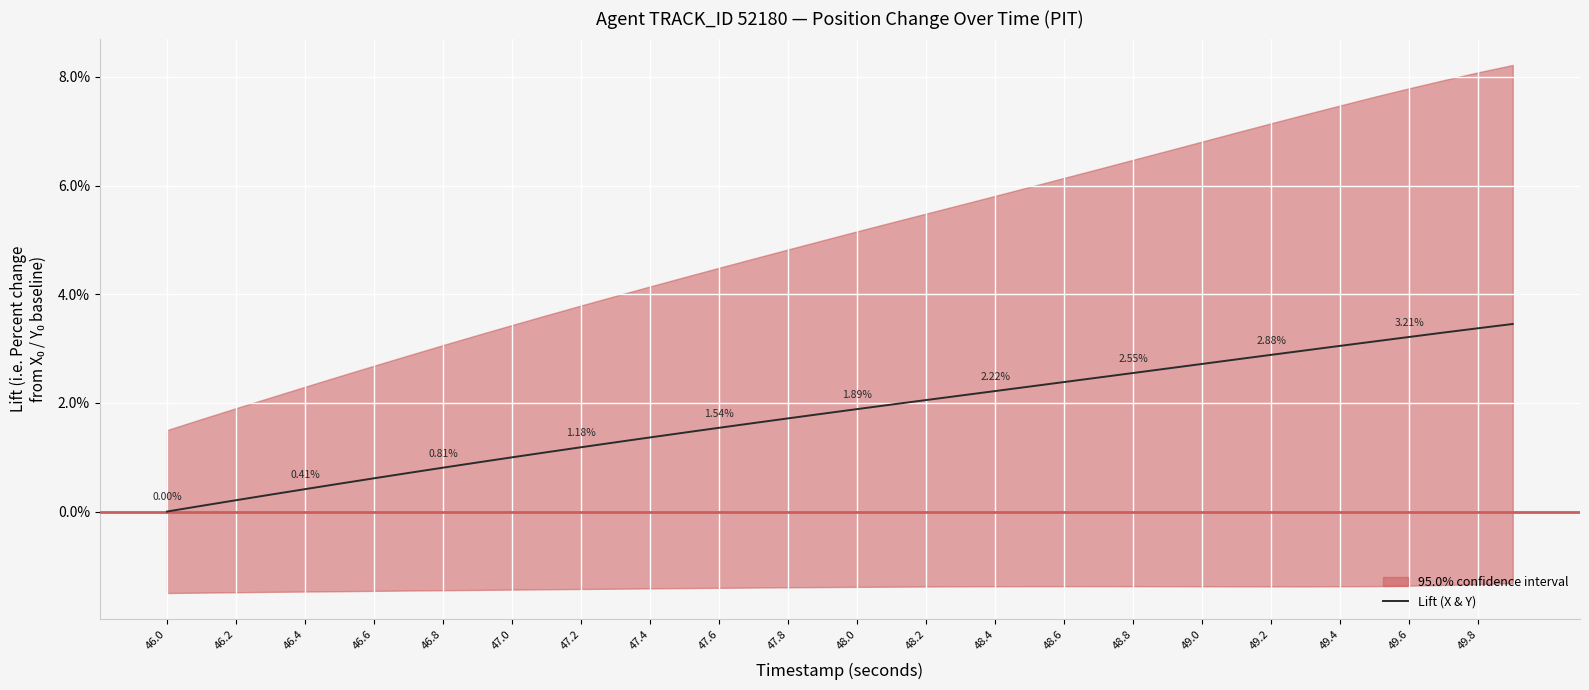

How many data points does each series have?

40